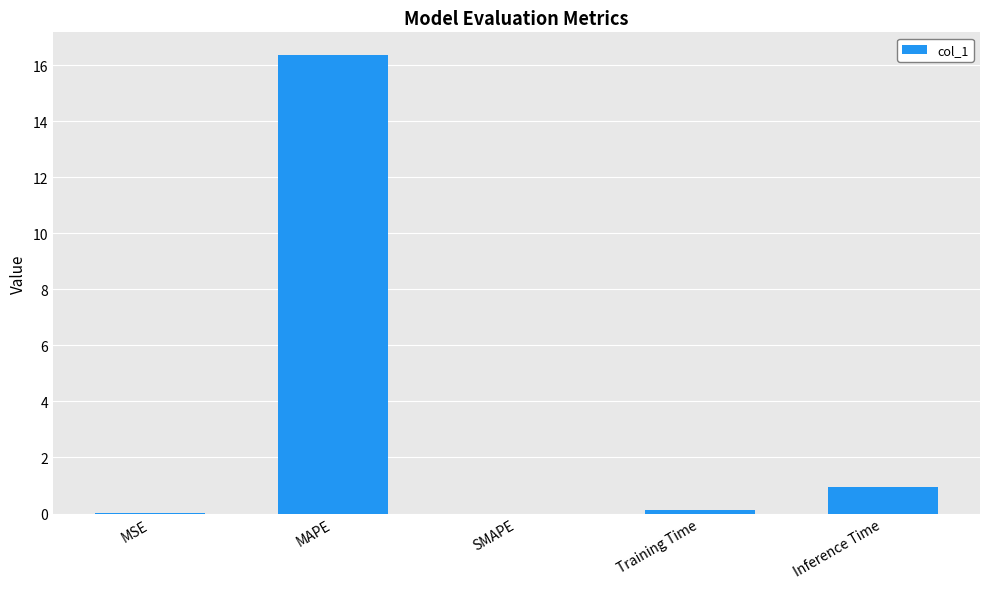

True or false: the data shows 8.0 at MAPE.

False